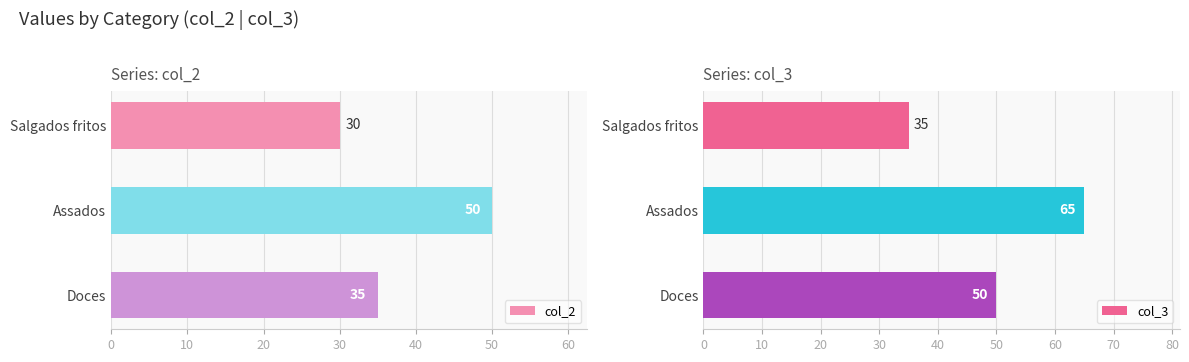

How many col_2 values are between 30 and 50?

3